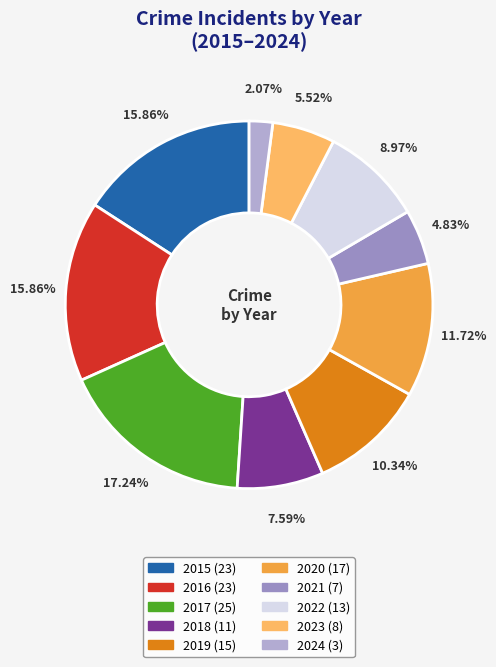

What is the ratio of the value at 2022 to the value at 2016?

0.6